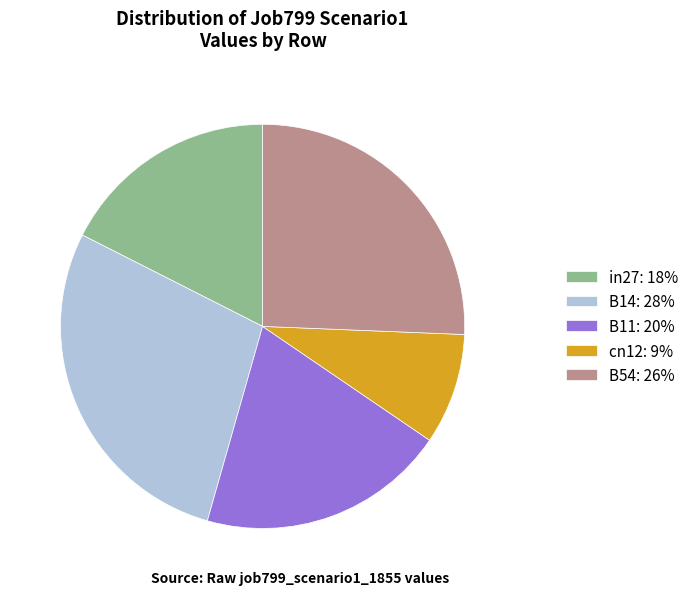

Approximately how many times larger is the value at cn12 compared to B14?

0.3